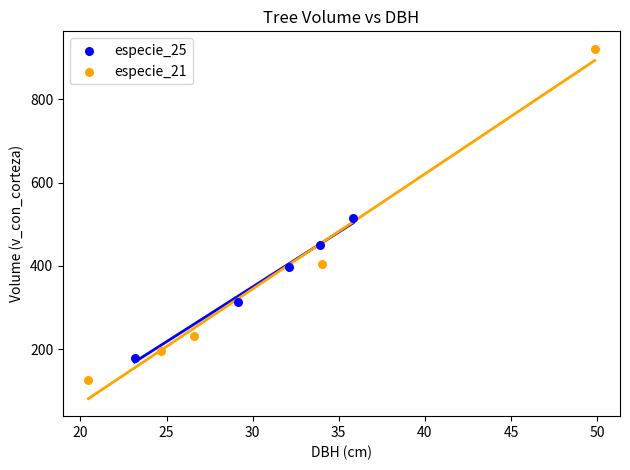

Which series contains the lowest Y value?

especie_21